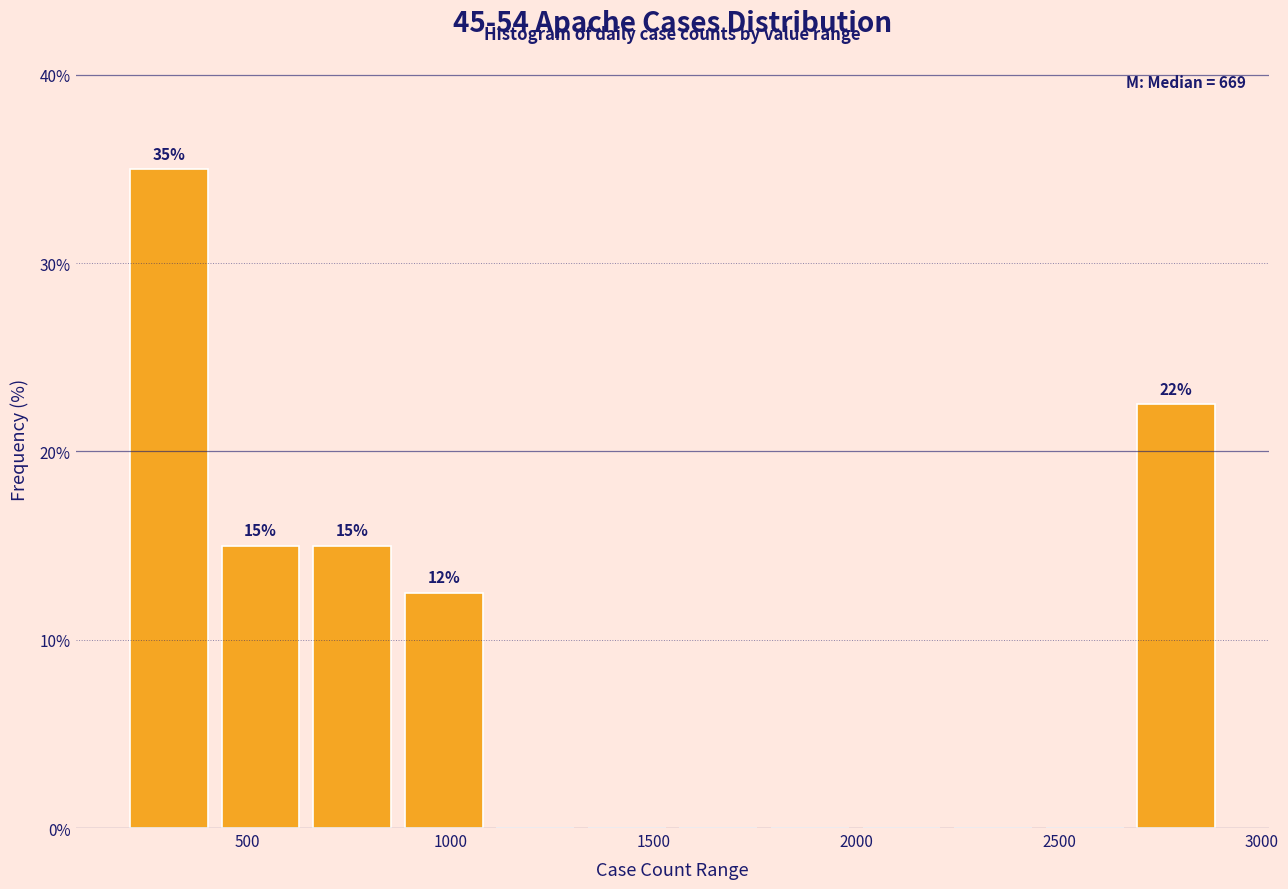

Over which range of the x-axis is the bar tallest?

200 to 400